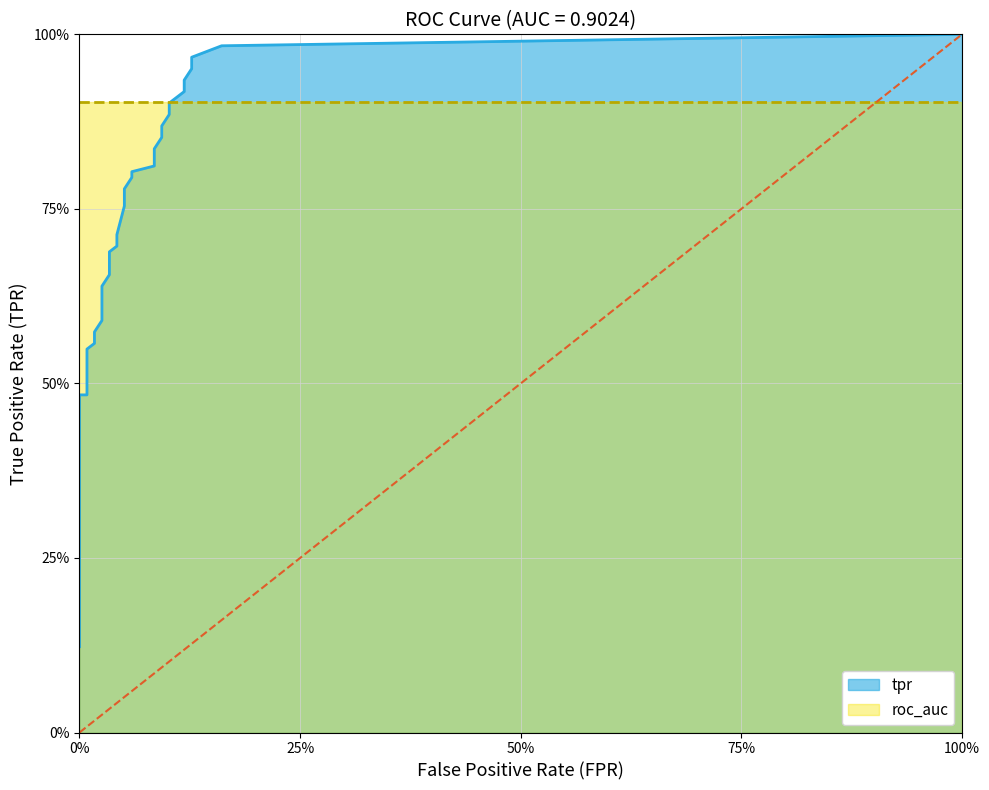

Rank the categories by value from lowest to highest.

0.0, 0.0, 0.0, 0.0, 0.0, 0.0, 0.0, 0.0, 0.00847457627118644, 0.00847457627118644, 0.01694915254237288, 0.01694915254237288, 0.02542372881355932, 0.02542372881355932, 0.03389830508474576, 0.03389830508474576, 0.0423728813559322, 0.0423728813559322, 0.05084745762711865, 0.05084745762711865, 0.05932203389830509, 0.05932203389830509, 0.0847457627118644, 0.0847457627118644, 0.09322033898305085, 0.09322033898305085, 0.1016949152542373, 0.1016949152542373, 0.1186440677966102, 0.1186440677966102, 0.1271186440677966, 0.1271186440677966, 0.1610169491525424, 1.0